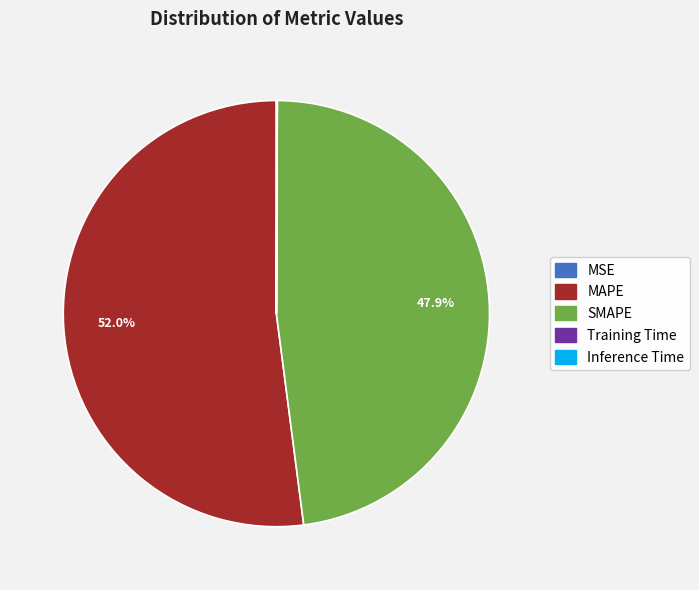

What is the largest slice in the pie chart?

MAPE